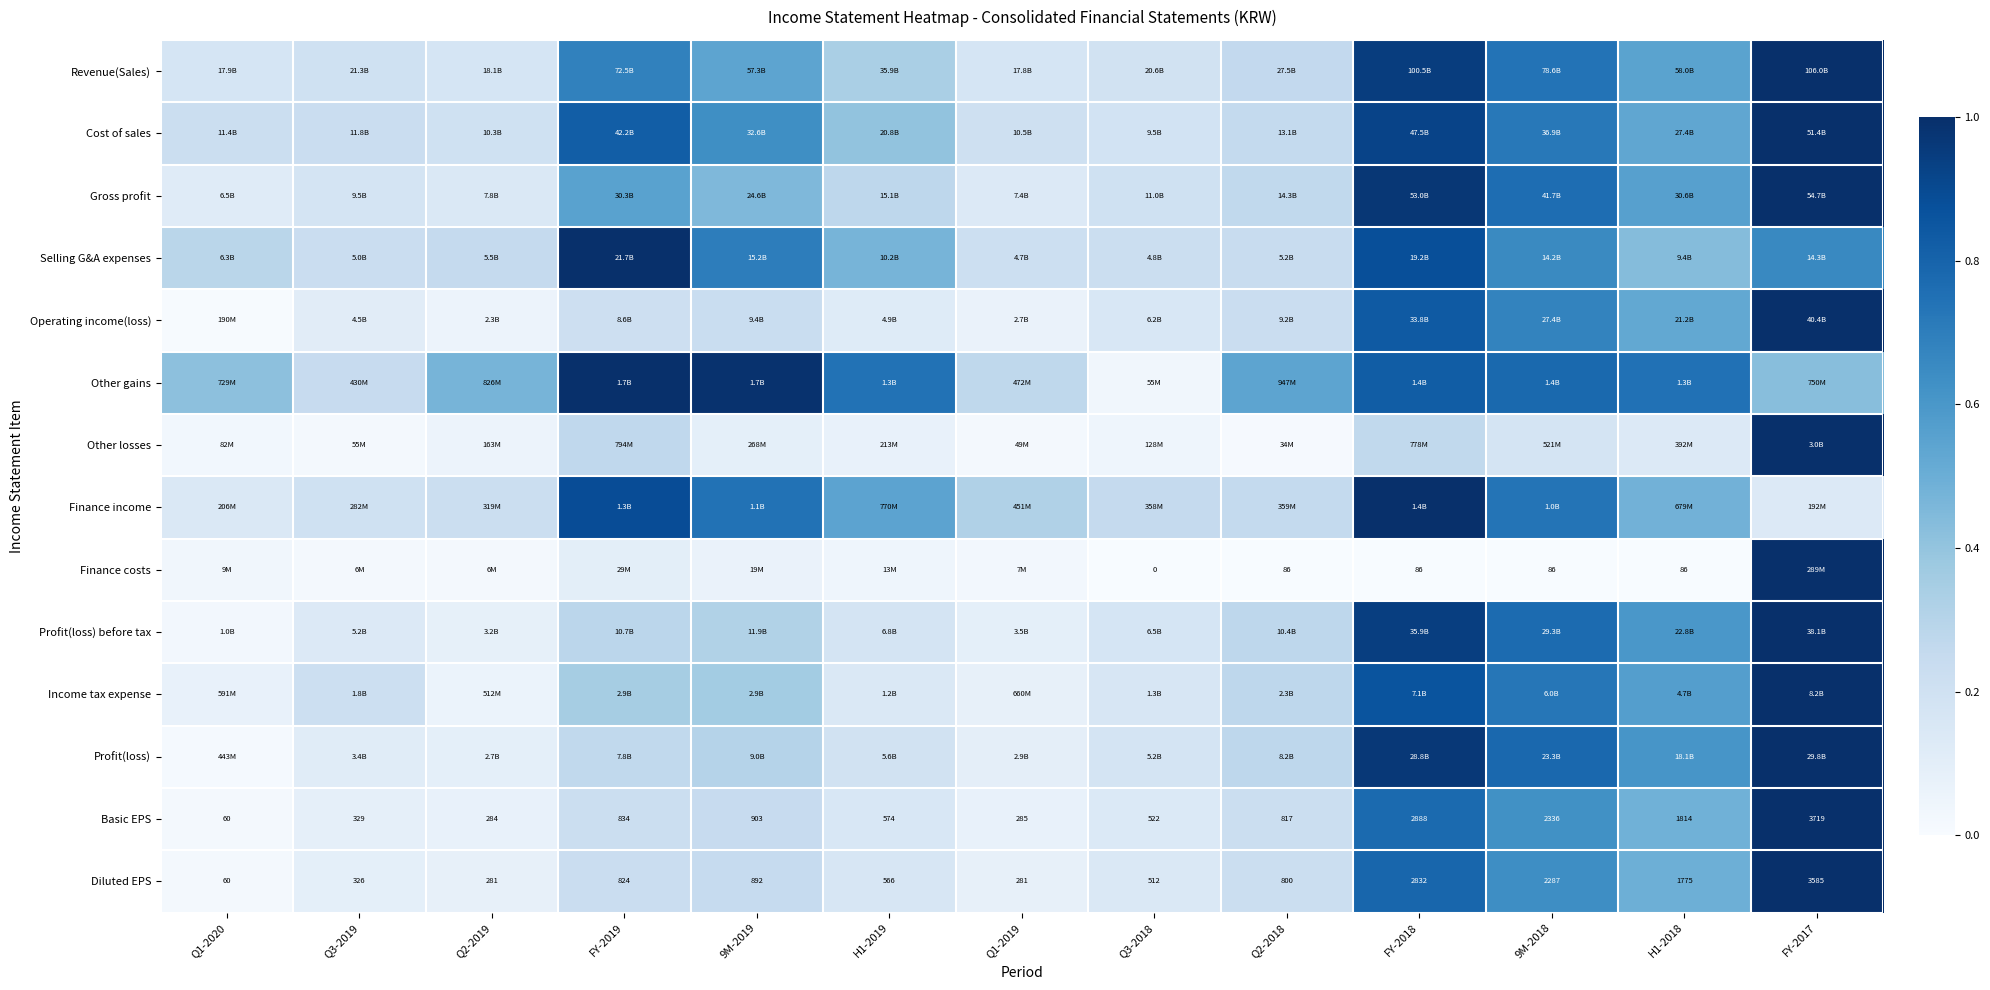

What is the total value across all series at 9M-2019?

5.9